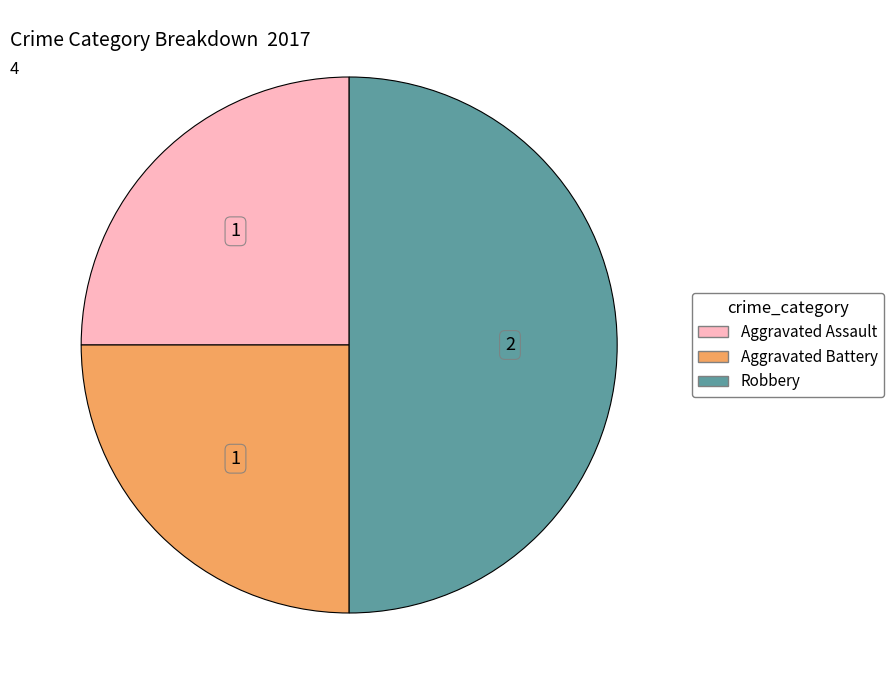

How many slices are in this pie chart?

3